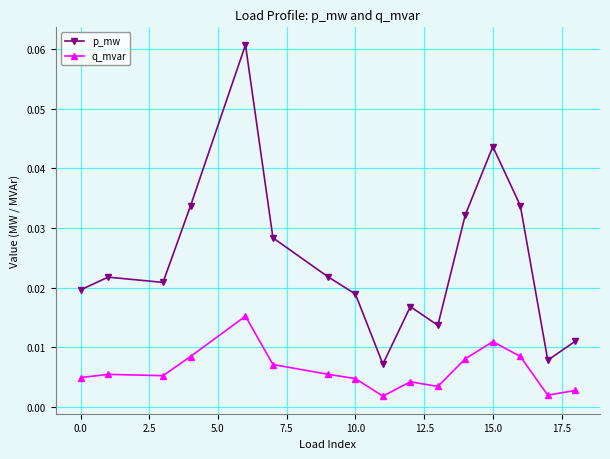

True or false: p_mw and q_mvar intersect in this chart.

False